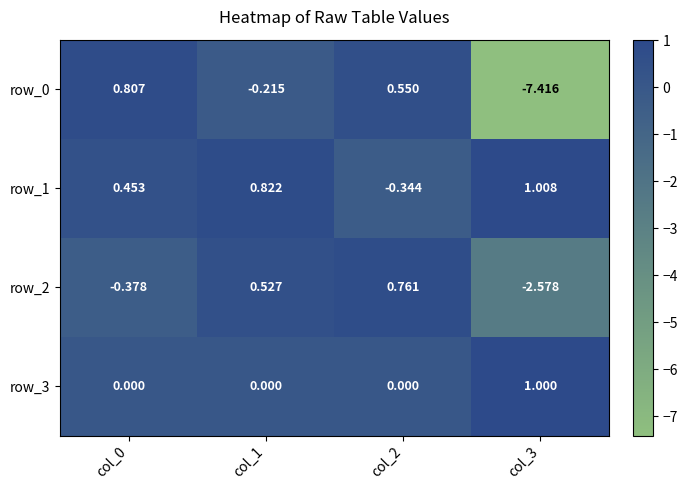

Which series changed the most between col_0 and col_1?

row_0